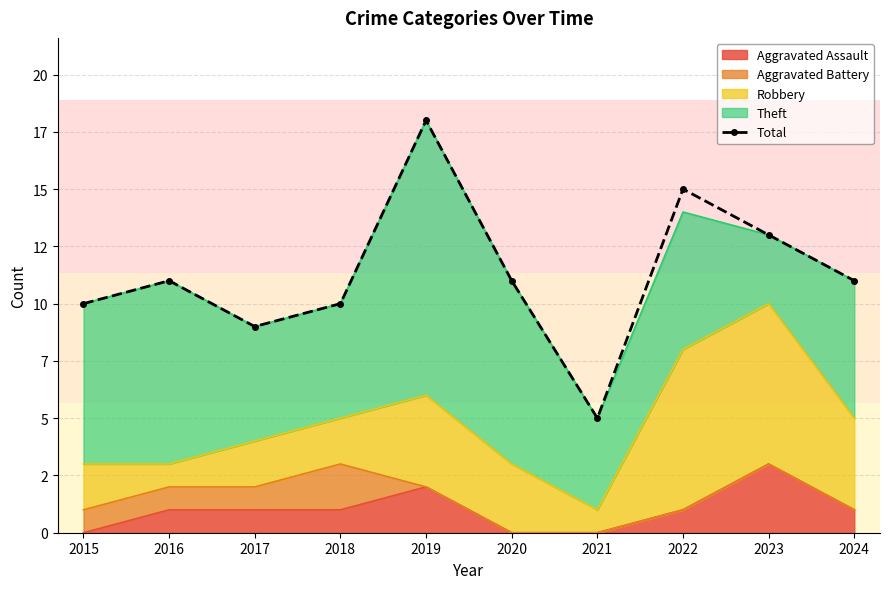

What is the sum of all values?

113